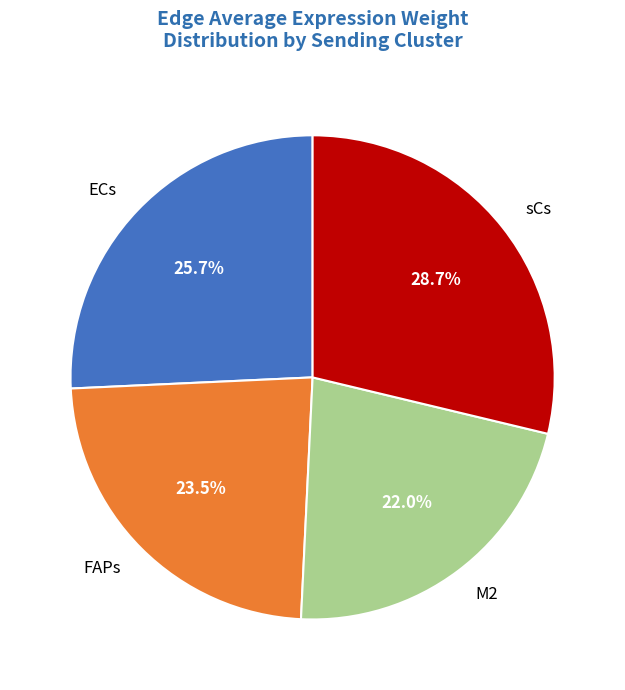

What is the smallest slice in the pie chart?

M2